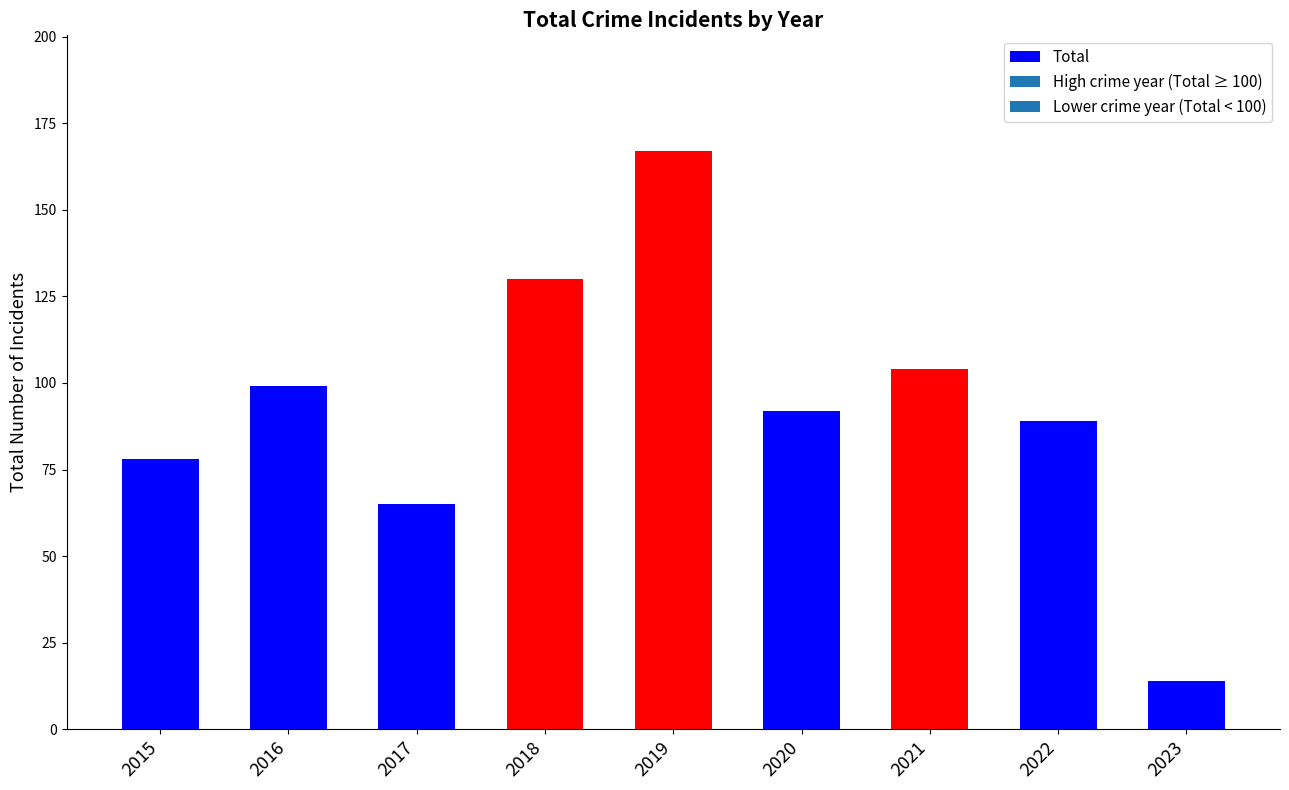

Read the value at 2023, to the nearest 10.

10